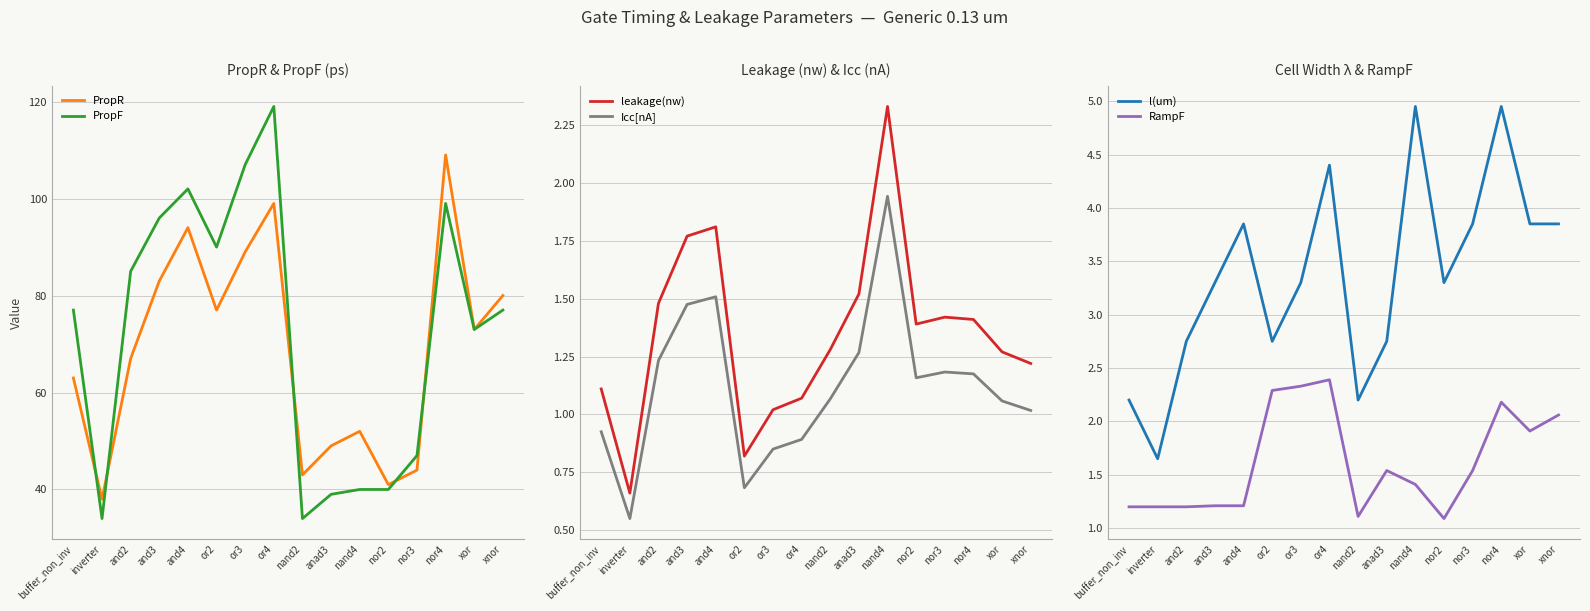

How many data points in Icc[nA] are above 1?

11